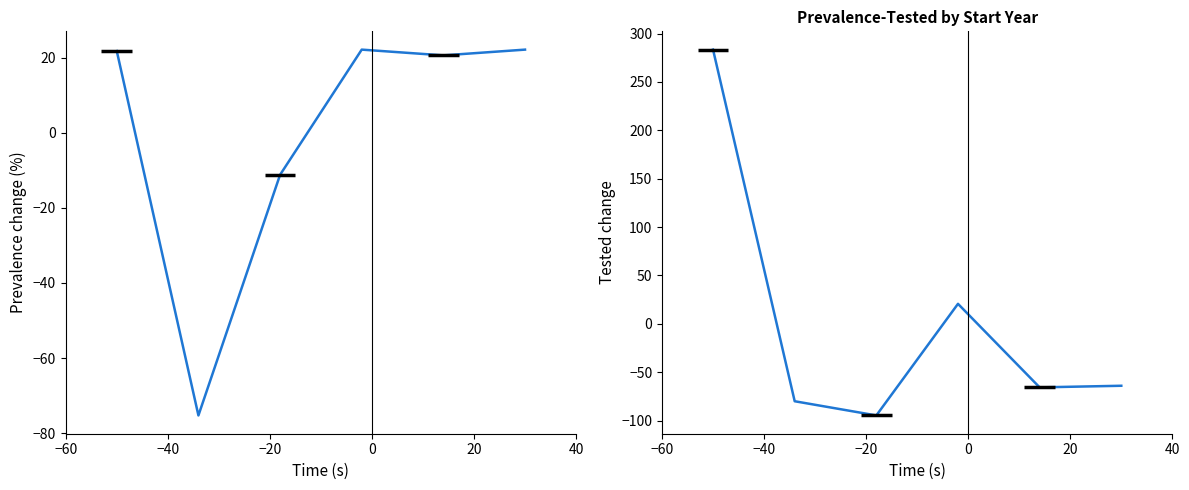

Which has a higher value, −40 or 20?

20